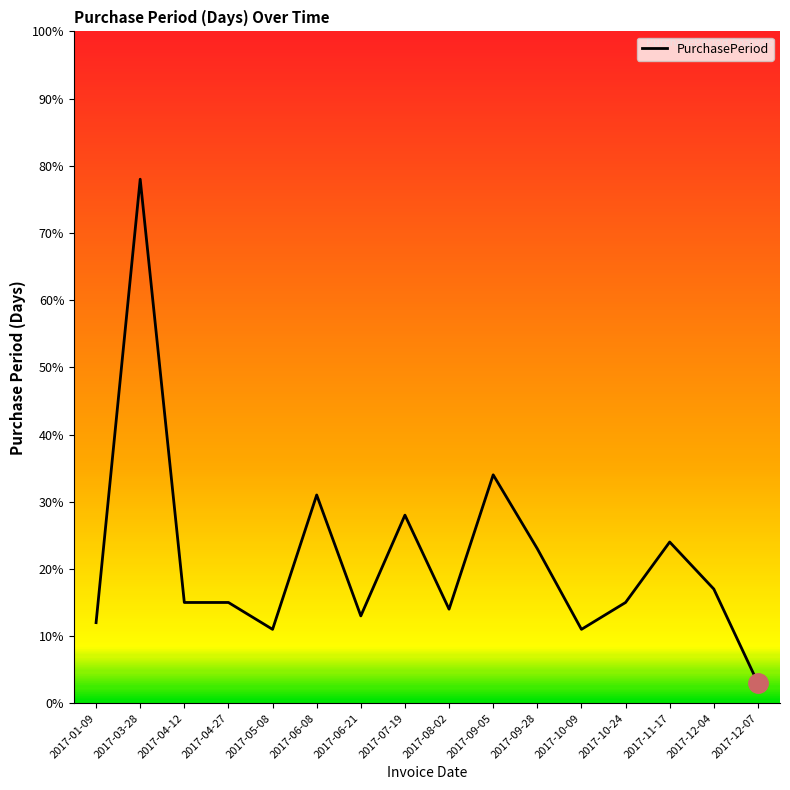

Approximately how many times larger is the value at 2017-04-12 compared to 2017-12-07?

5.0